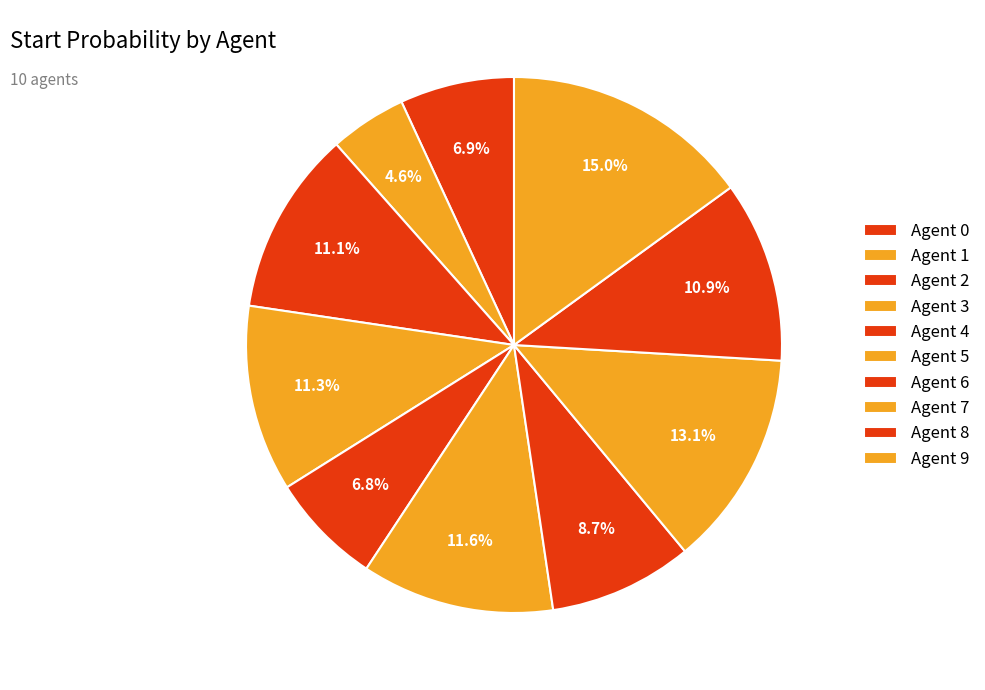

Between Agent 0 and Agent 5, which is larger?

Agent 5